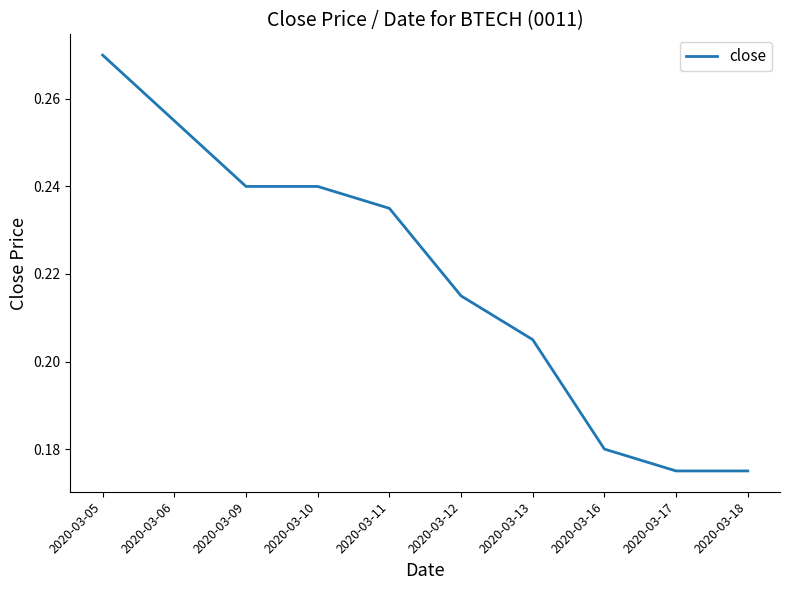

Count the values in the range 0 to 1.

10